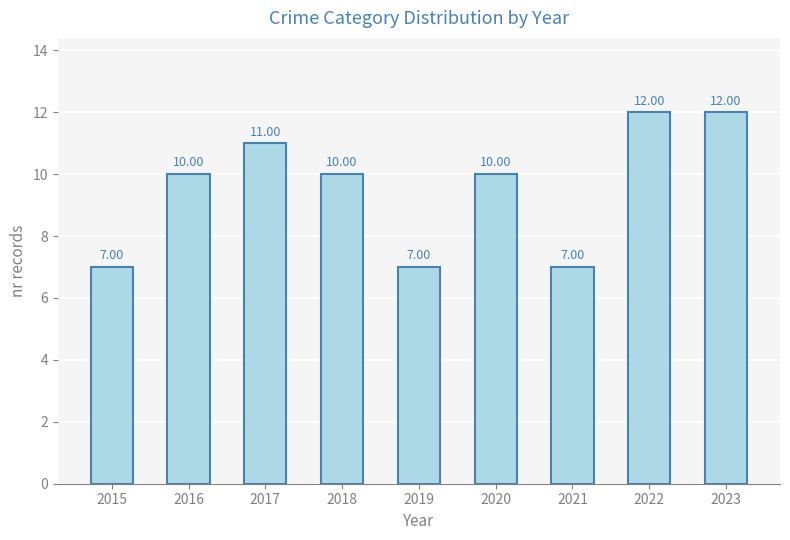

Does the chart contain stacked bars?

No